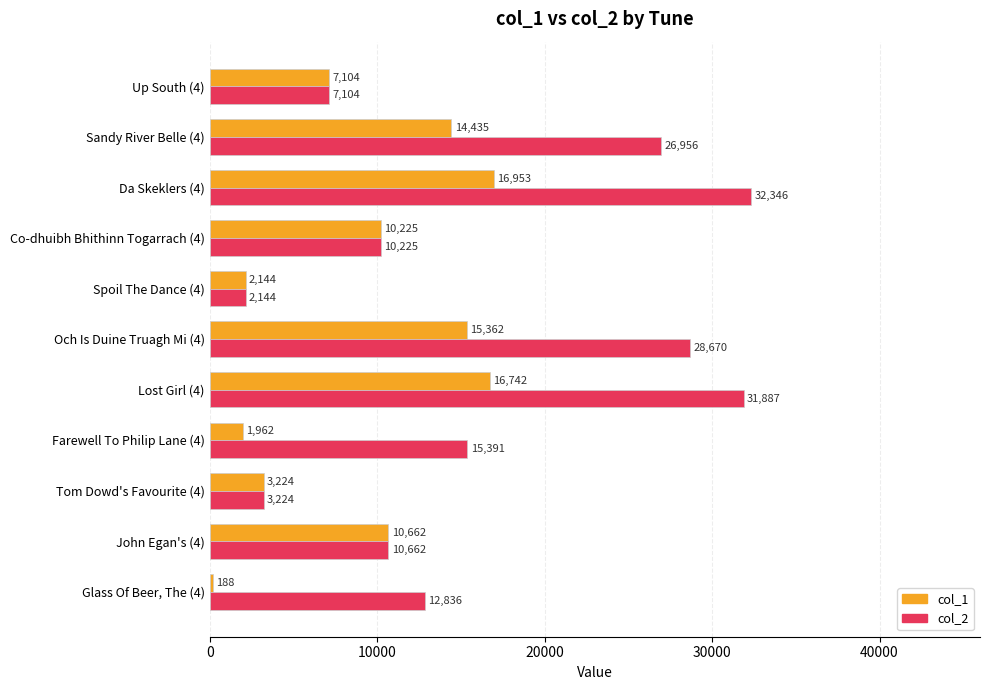

What is the difference between the highest and lowest values at Da Skeklers (4)?

15393